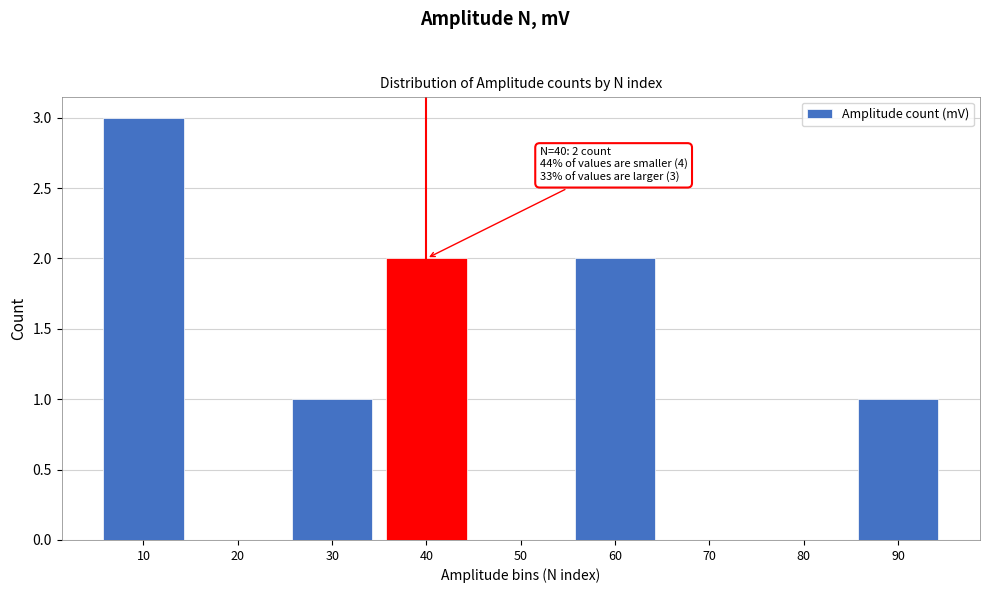

Reading left to right, list all the values displayed in this chart.

10=3	20=0	30=1	40=2	50=0	60=2	70=0	80=0	90=1